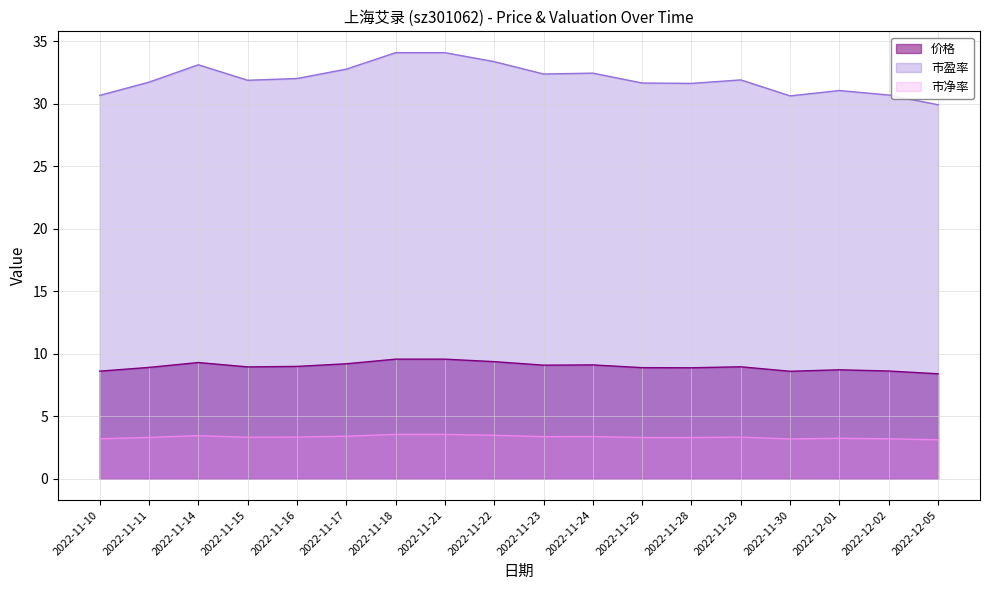

What is the lowest value of the 价格 series?

8.4